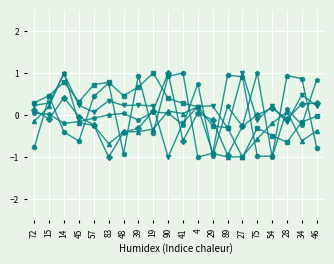

What is the label of the 8th point from the right?

29